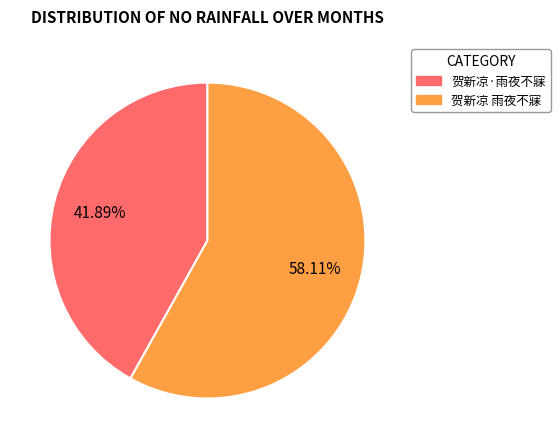

Between 贺新凉 雨夜不寐 and 贺新凉·雨夜不寐, which is larger?

贺新凉 雨夜不寐